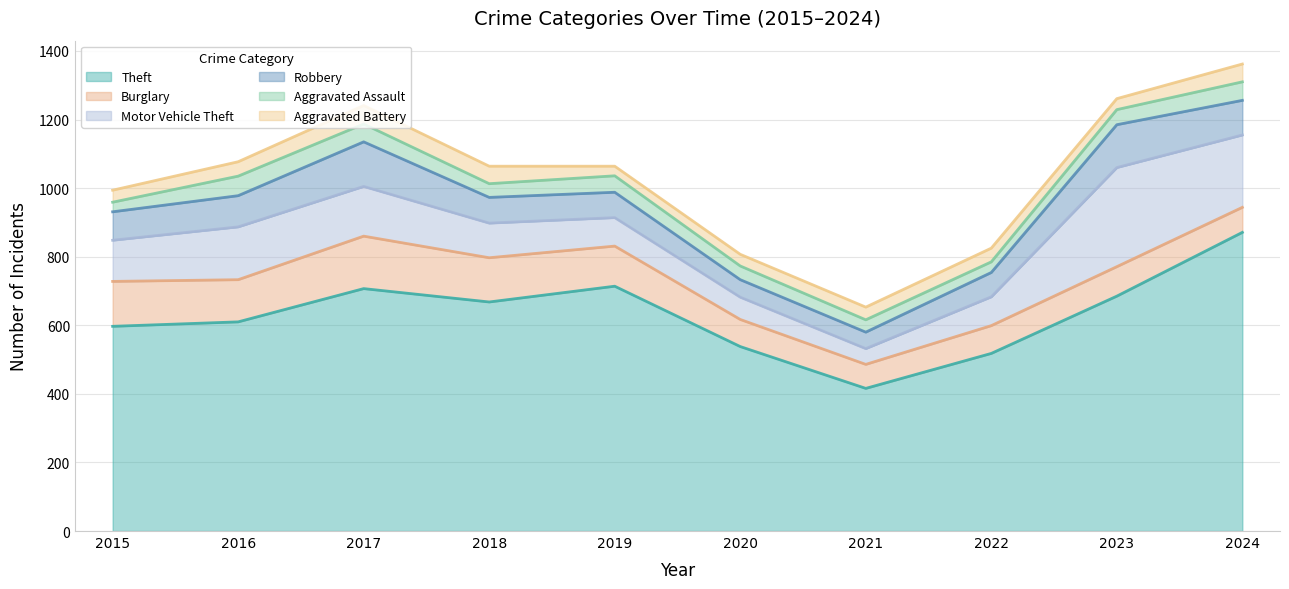

True or false: Theft has a value of 685 at 2023.

True